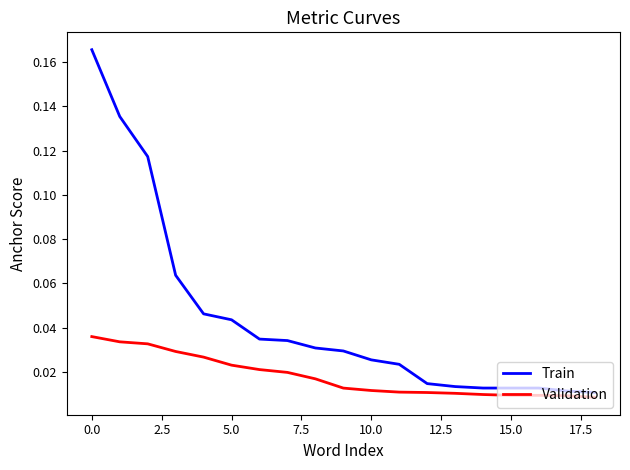

Which series has the largest total across all categories?

Train